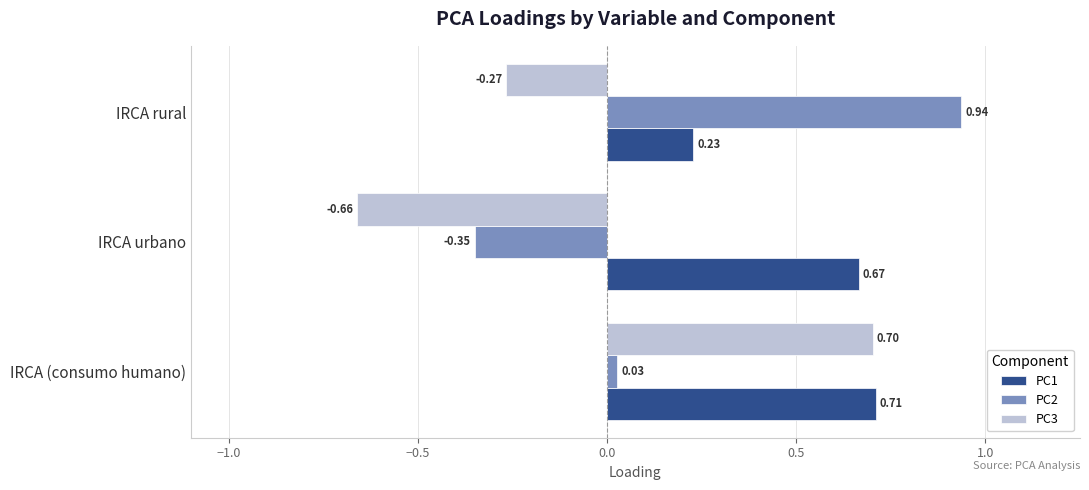

List the series in order of their peak value, highest first.

PC2, PC1, PC3